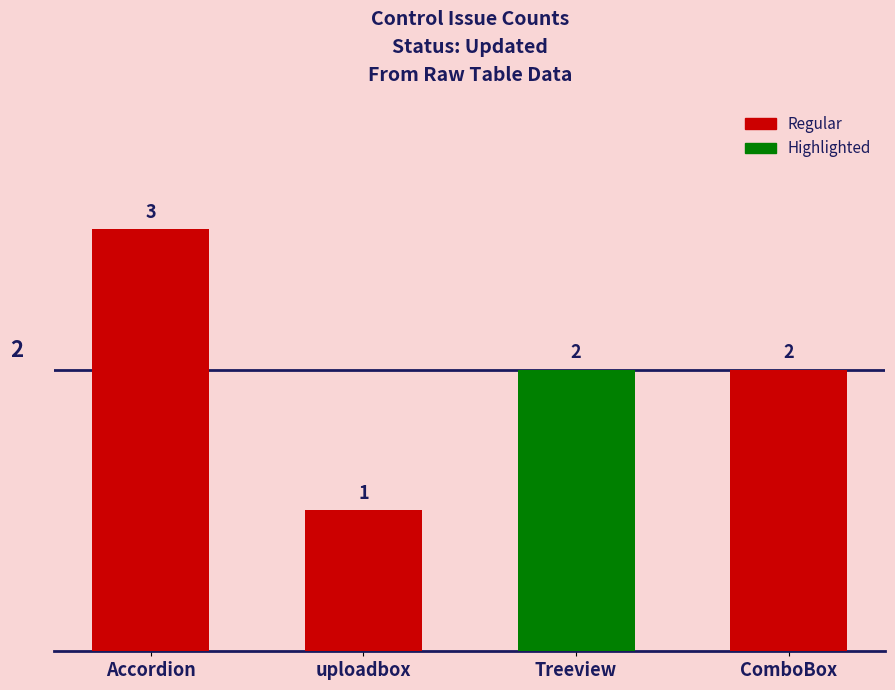

Does the chart contain any negative values?

No